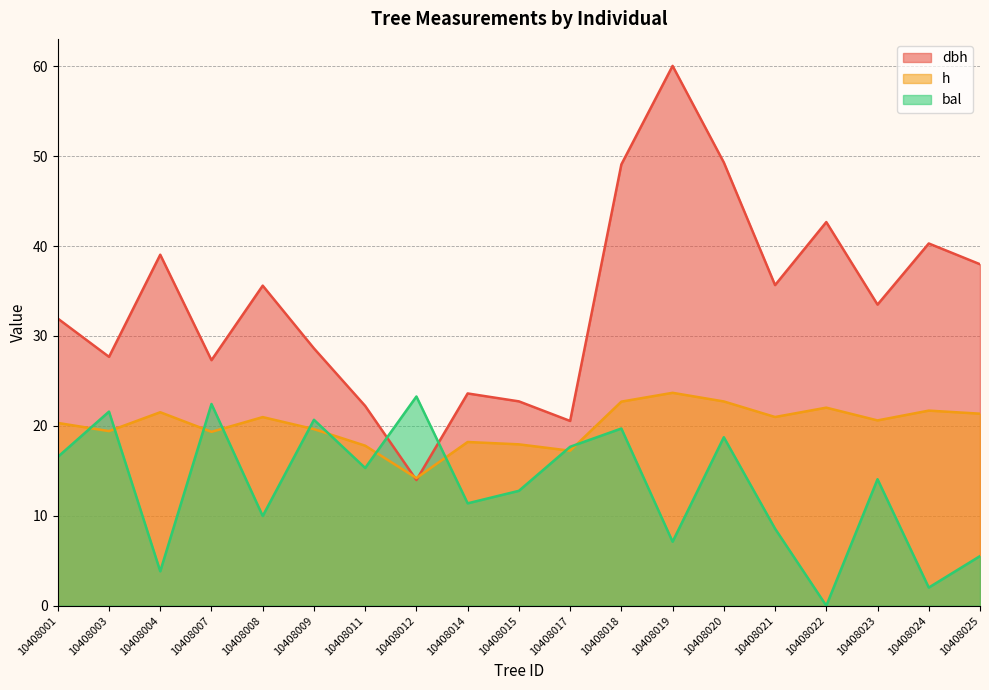

Where do h and bal first cross each other?

10408001 and 10408003